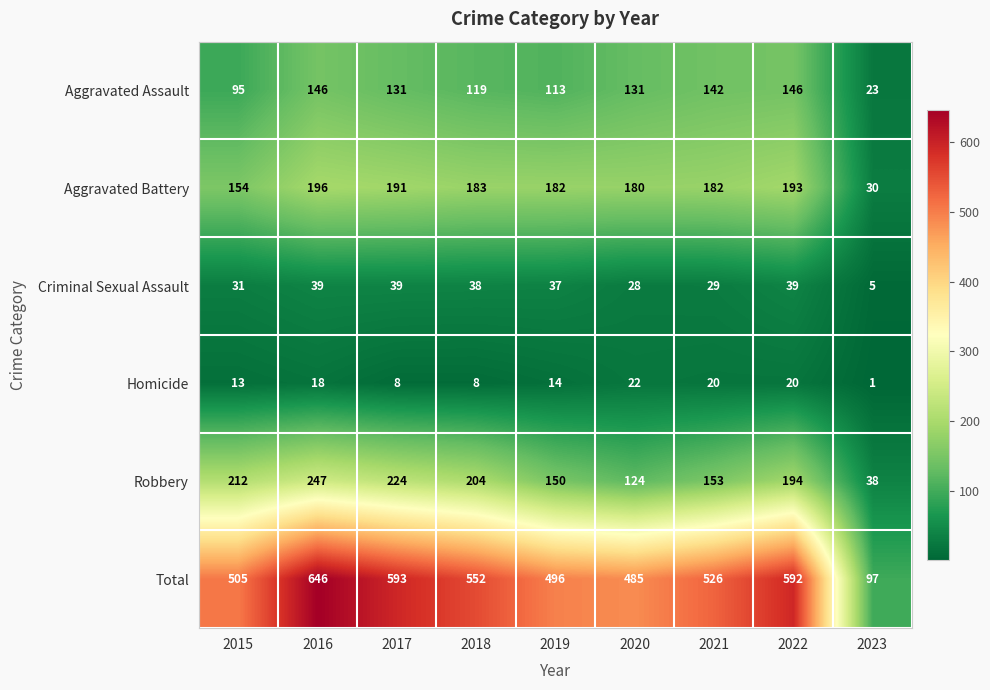

At how many categories does at least one series exceed 396?

8